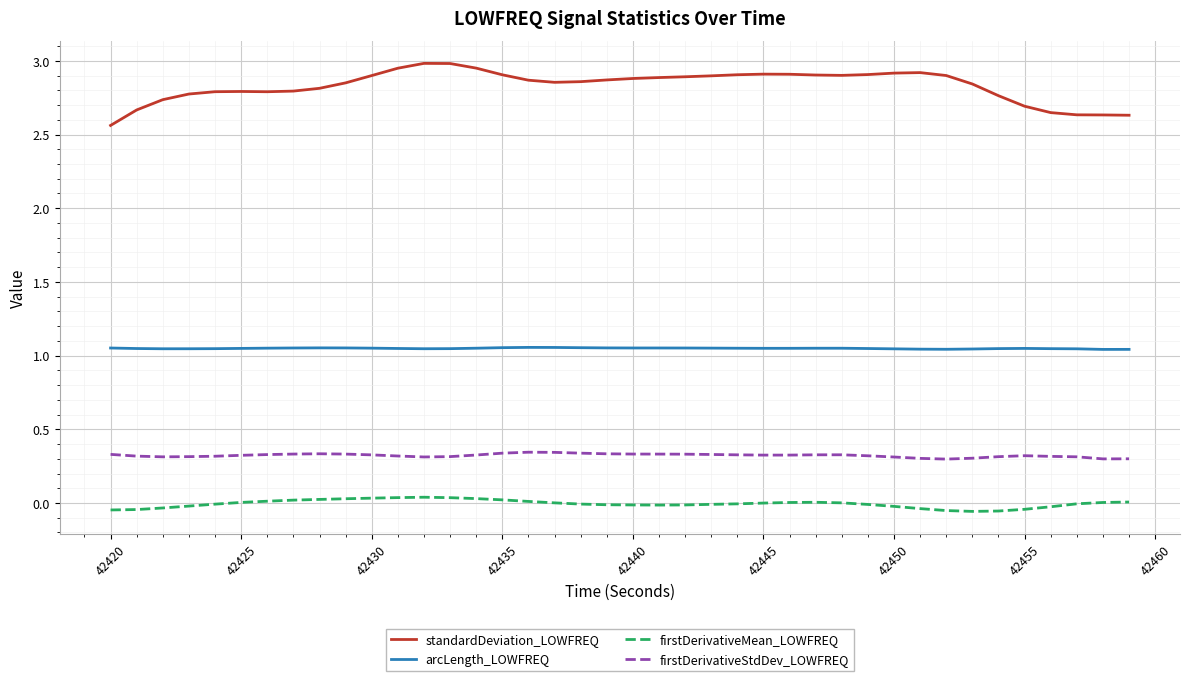

True or false: arcLength_LOWFREQ and standardDeviation_LOWFREQ intersect in this chart.

False